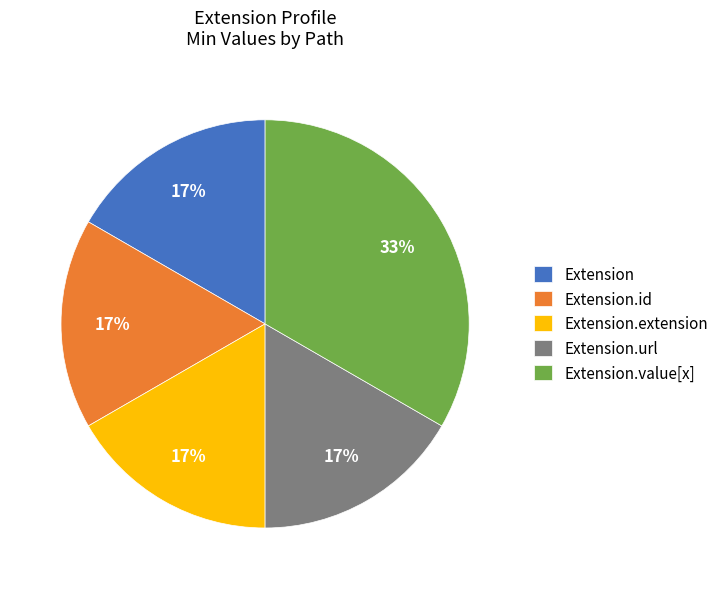

How many segments does this pie chart have?

5